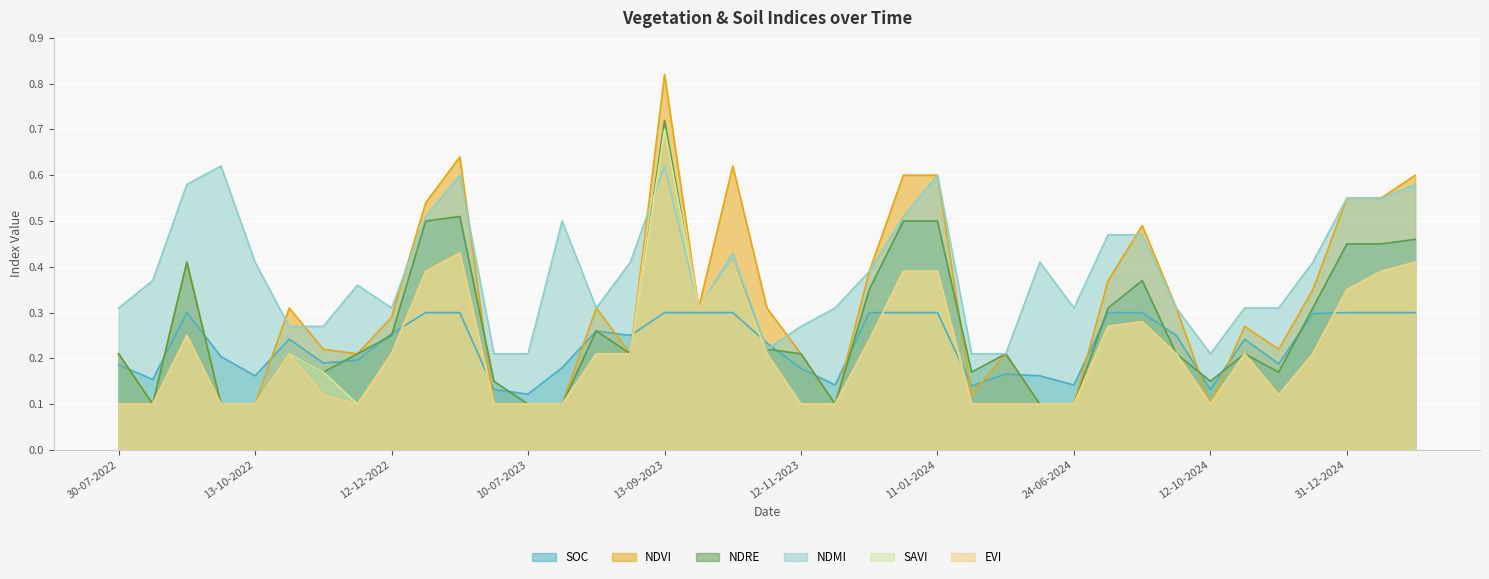

How many times do soc and ndre cross each other?

18